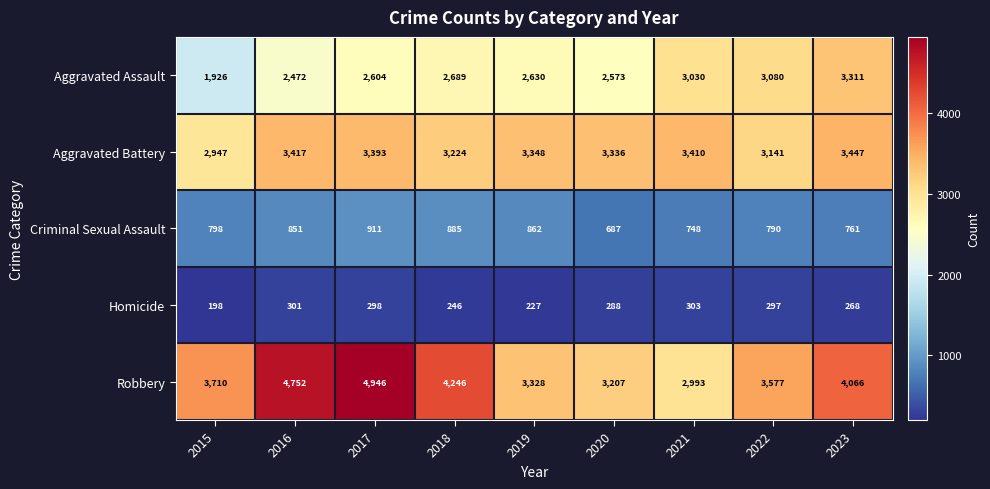

List the series in order of their overall mean, highest first.

Robbery, Aggravated Battery, Aggravated Assault, Criminal Sexual Assault, Homicide